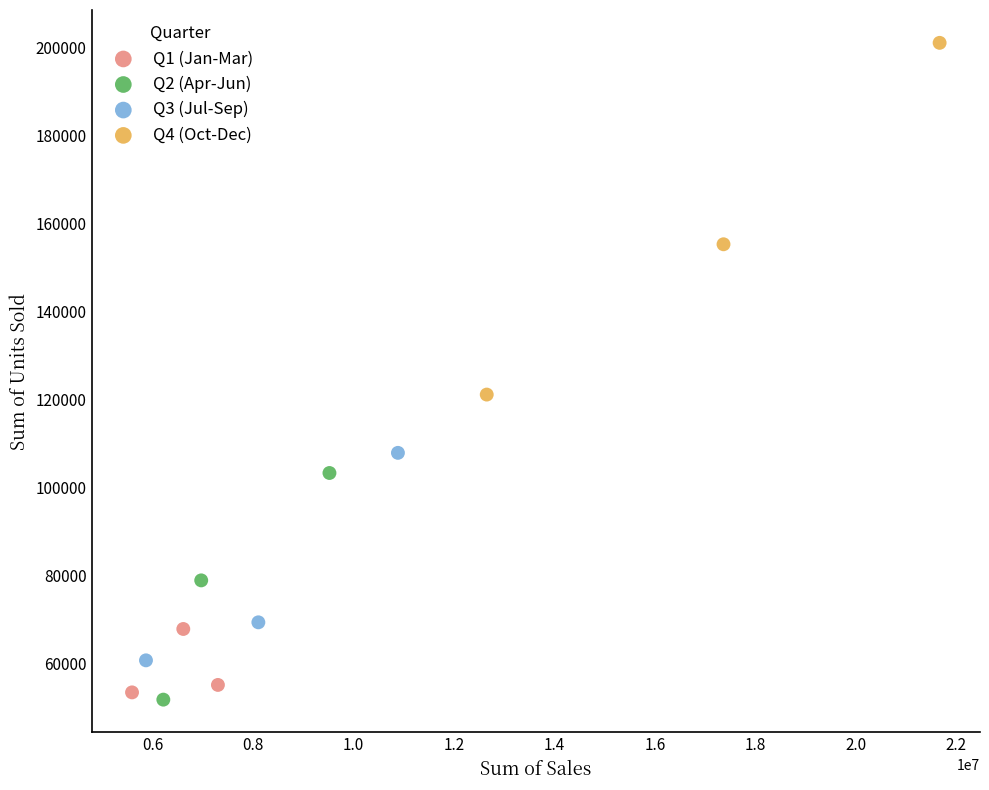

Which series contains the highest Y value?

Q4 (Oct-Dec)